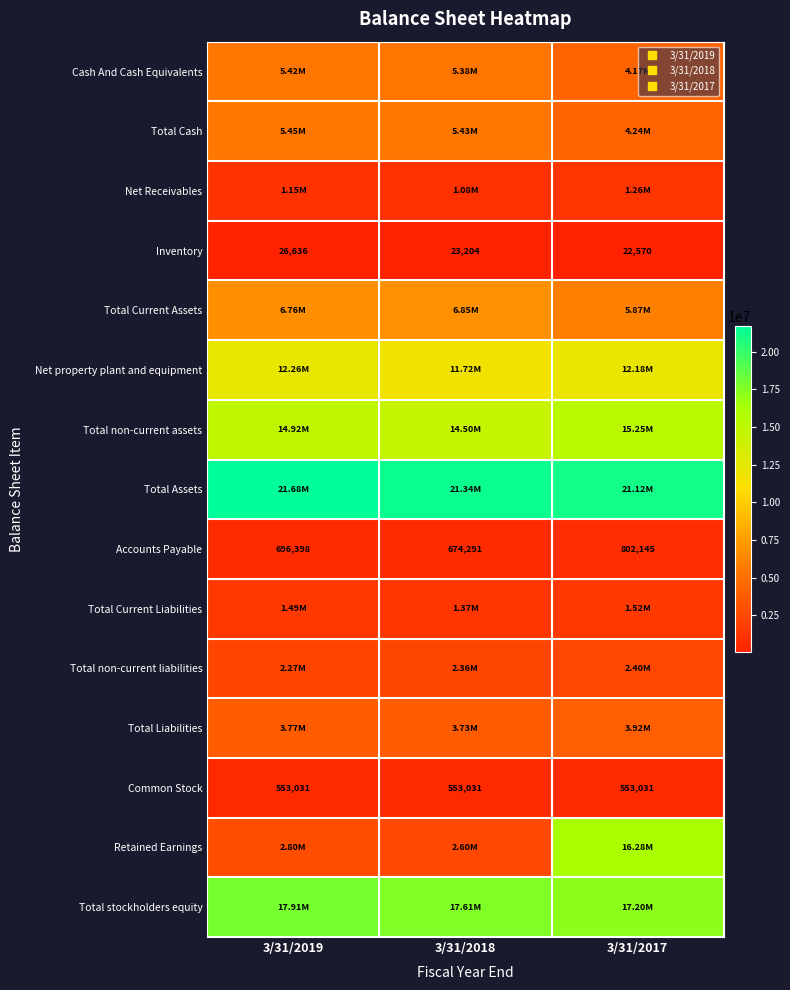

What is the minimum value for Total Current Assets?

5868599